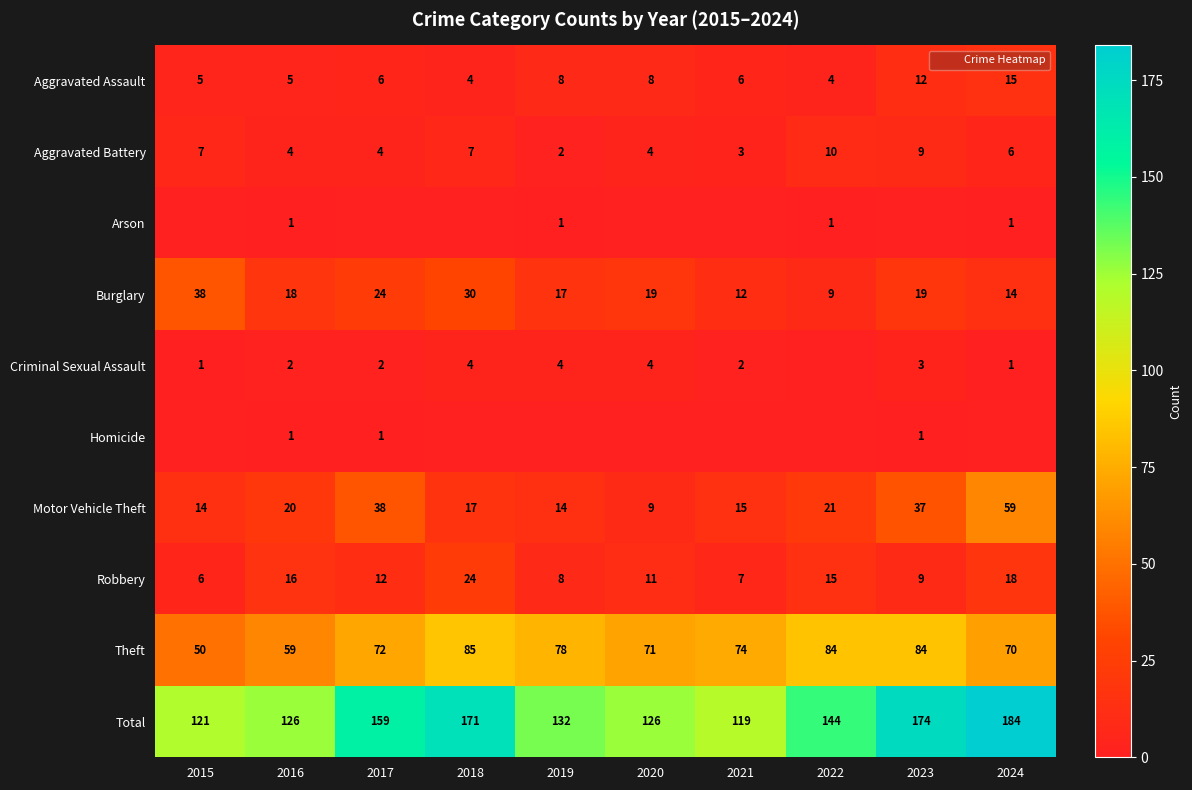

True or false: Theft has a value of 32 at 2020.

False